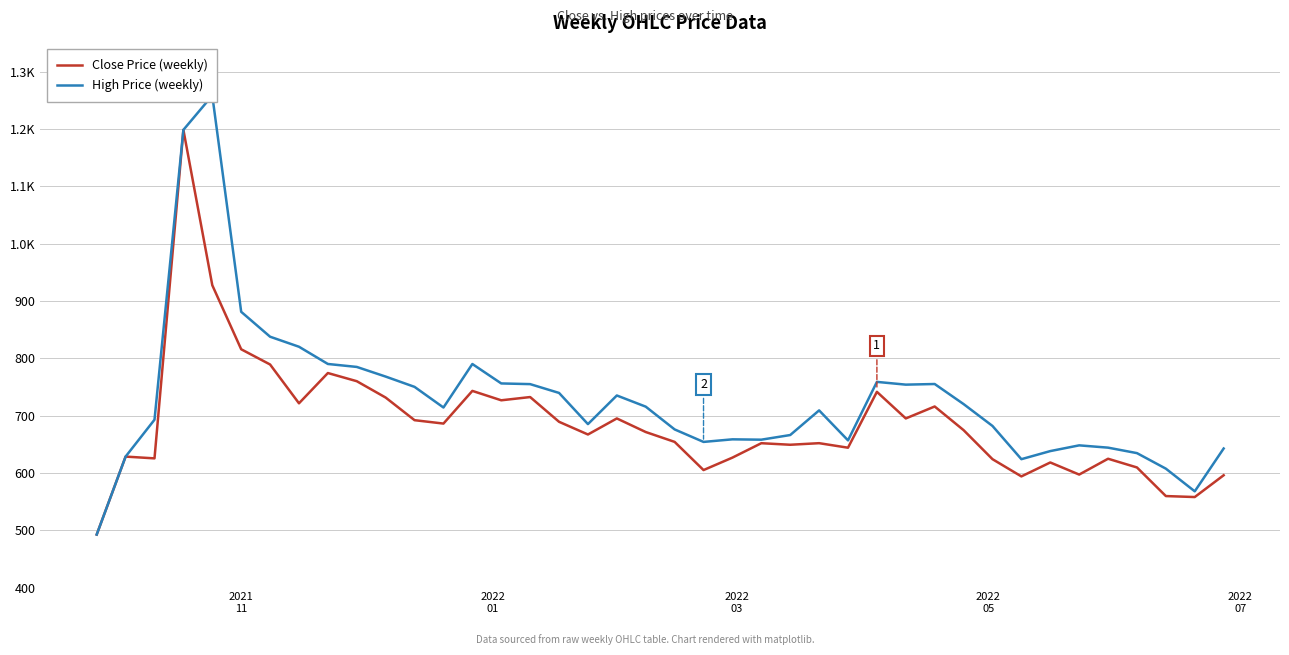

True or false: High Price (weekly) and Close Price (weekly) intersect in this chart.

False